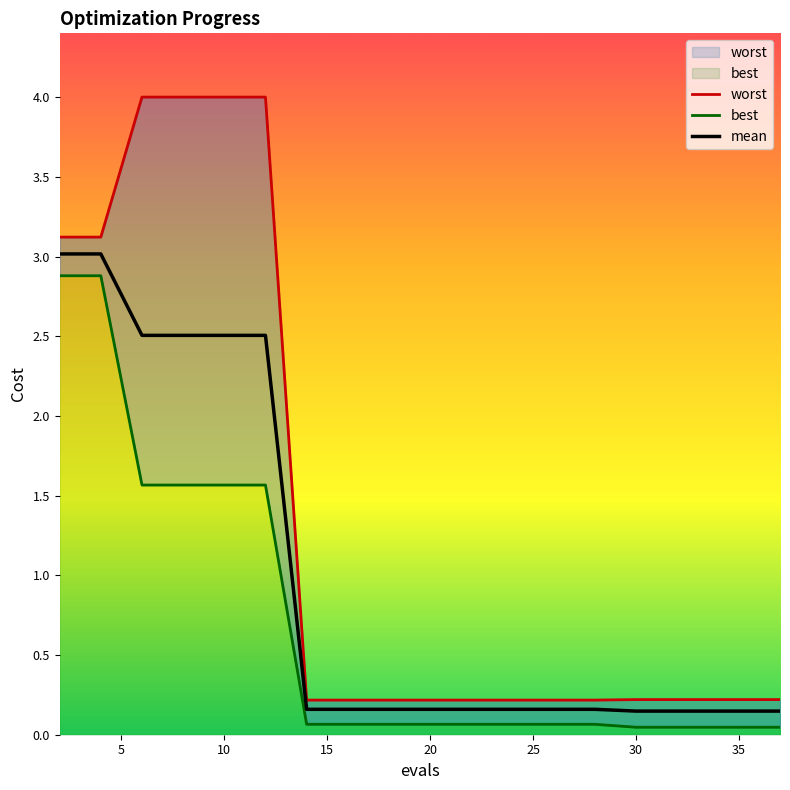

Reading right to left, what are all the values shown in this chart?

worst: 0.2	0.2	0.2	0.2	0.2	0.2	0.2	0.2	0.2	0.2	0.2	0.2	0.2	4.0	4.0	4.0	4.0	3.1	3.1
best: 0.0	0.0	0.0	0.0	0.0	0.1	0.1	0.1	0.1	0.1	0.1	0.1	0.1	1.6	1.6	1.6	1.6	2.9	2.9
mean: 0.1	0.1	0.1	0.1	0.1	0.2	0.2	0.2	0.2	0.2	0.2	0.2	0.2	2.5	2.5	2.5	2.5	3.0	3.0